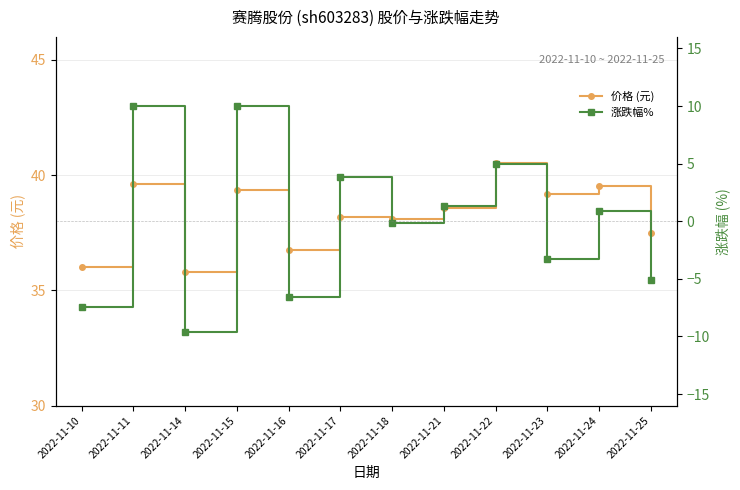

What is the sum of all 价格 (元) values?

459.1